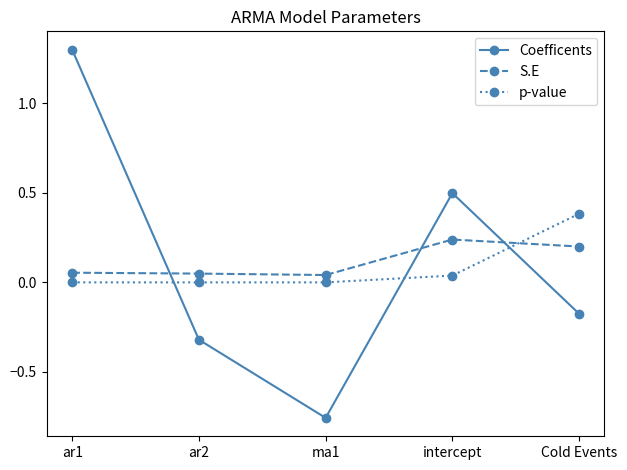

After their last crossing, which series has the higher values: S.E or p-value?

p-value